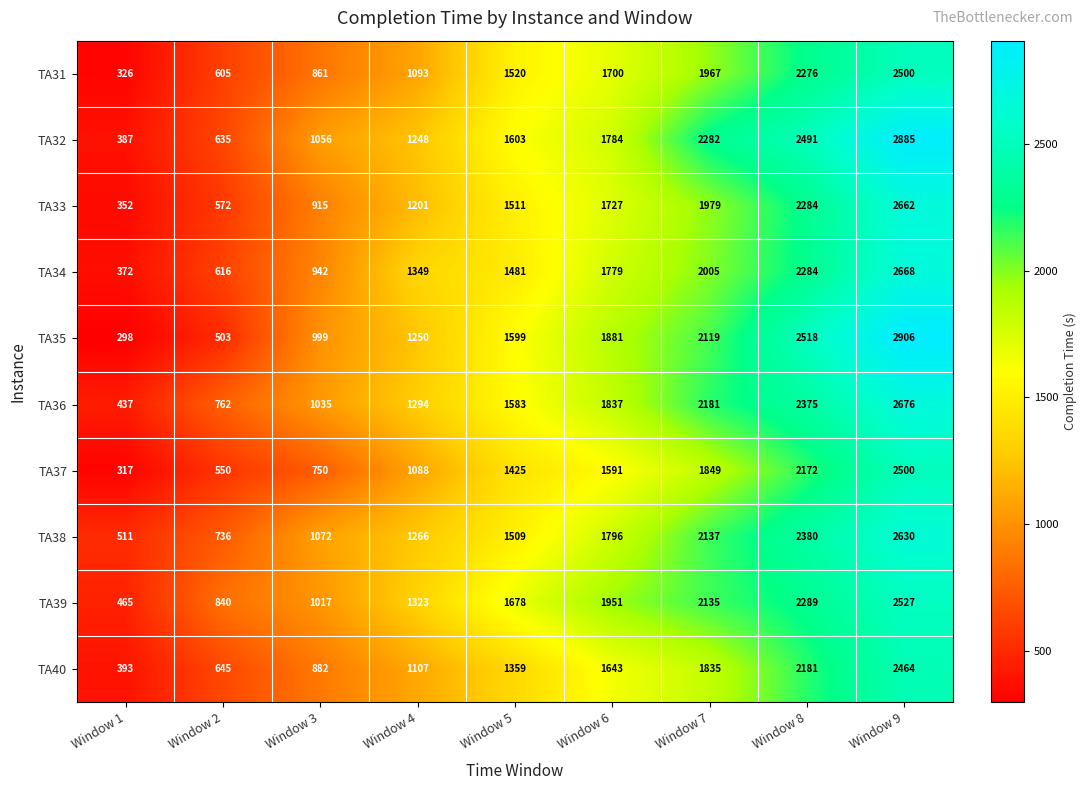

At which category does the chart reach its peak across all series?

Window 9